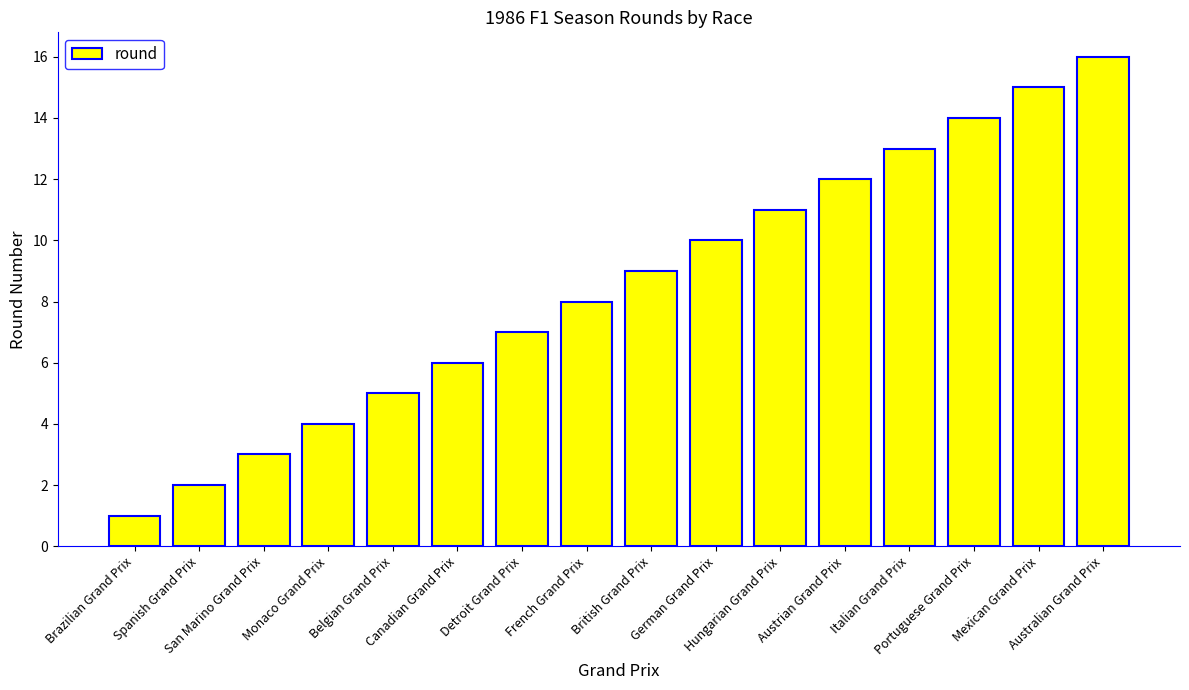

Reading right to left, what are all the values shown in this chart?

16	15	14	13	12	11	10	9	8	7	6	5	4	3	2	1